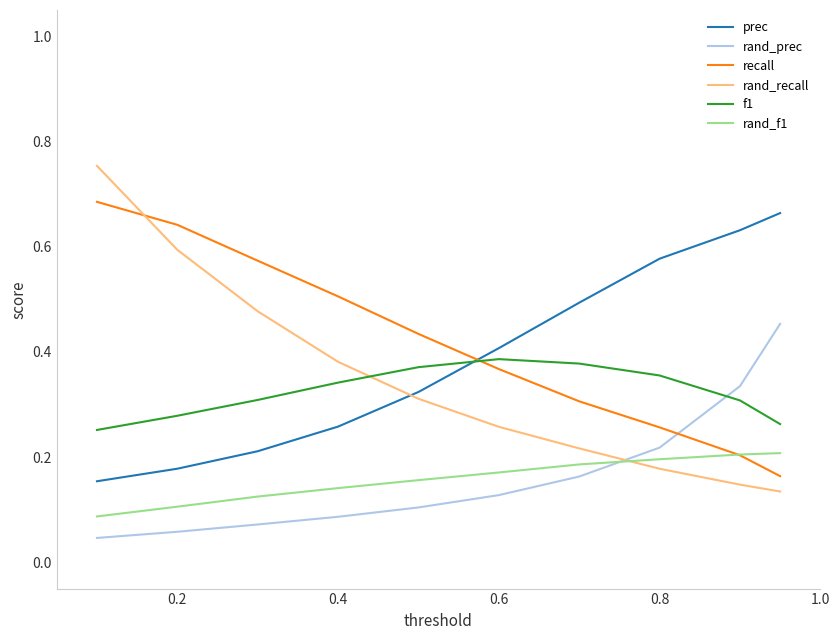

True or false: recall and f1 intersect in this chart.

True